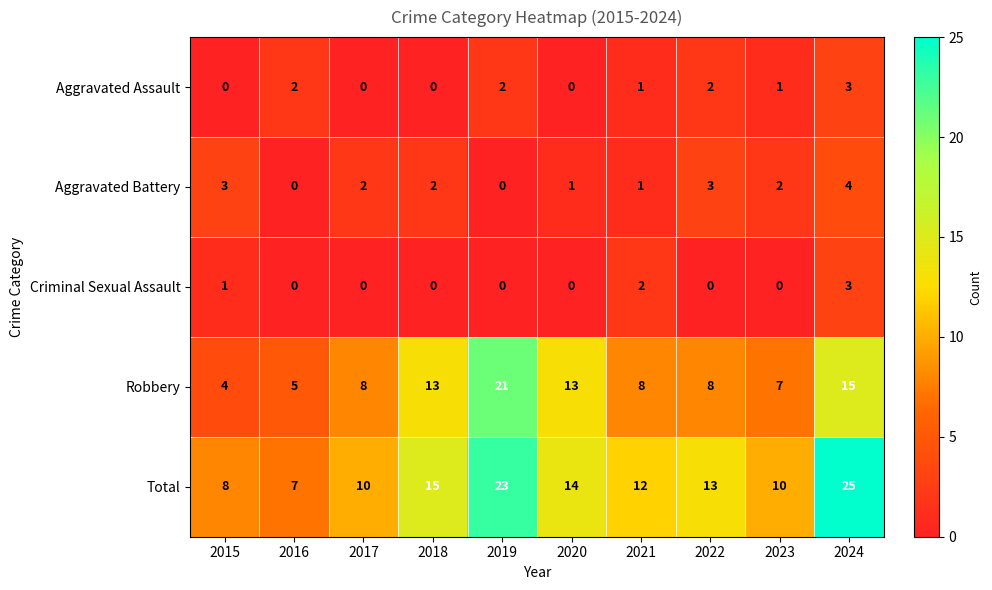

What is the total value across all series at 2022?

26